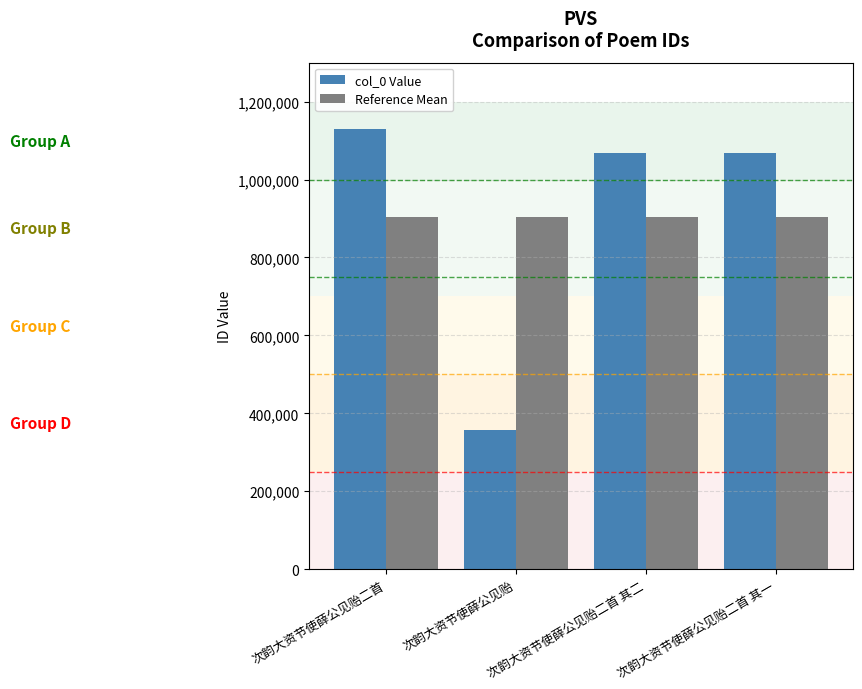

Read the col_0 Value value at 次韵大资节使薛公见贻, to the nearest 50.

357800